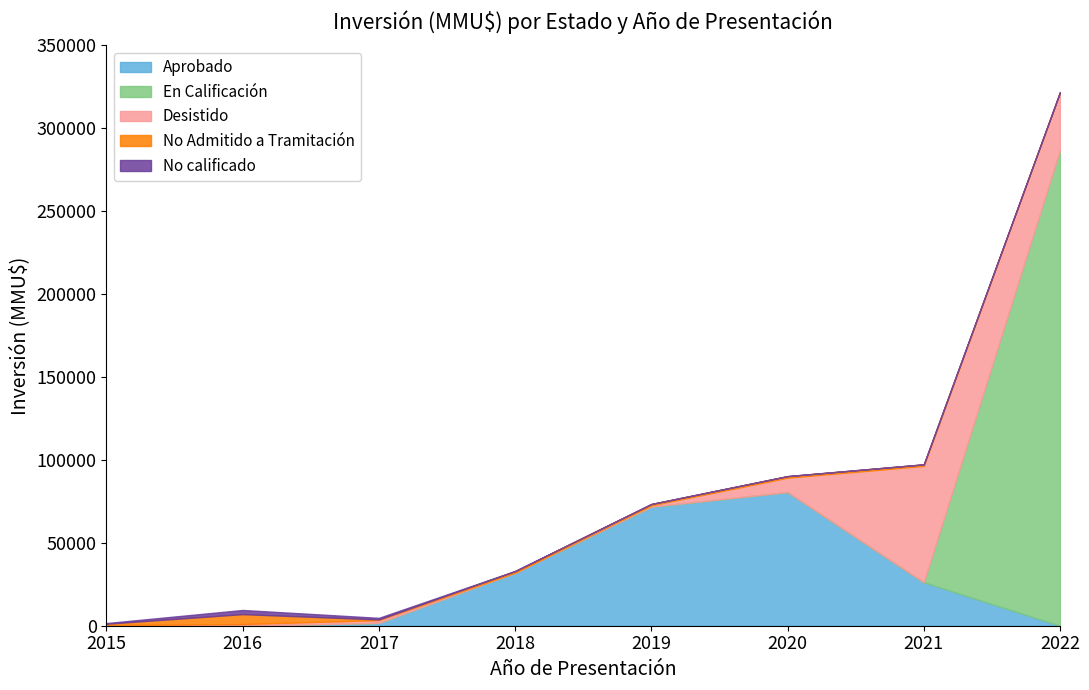

Between which two adjacent categories do No Admitido a Tramitación and No calificado first intersect?

2016 and 2017